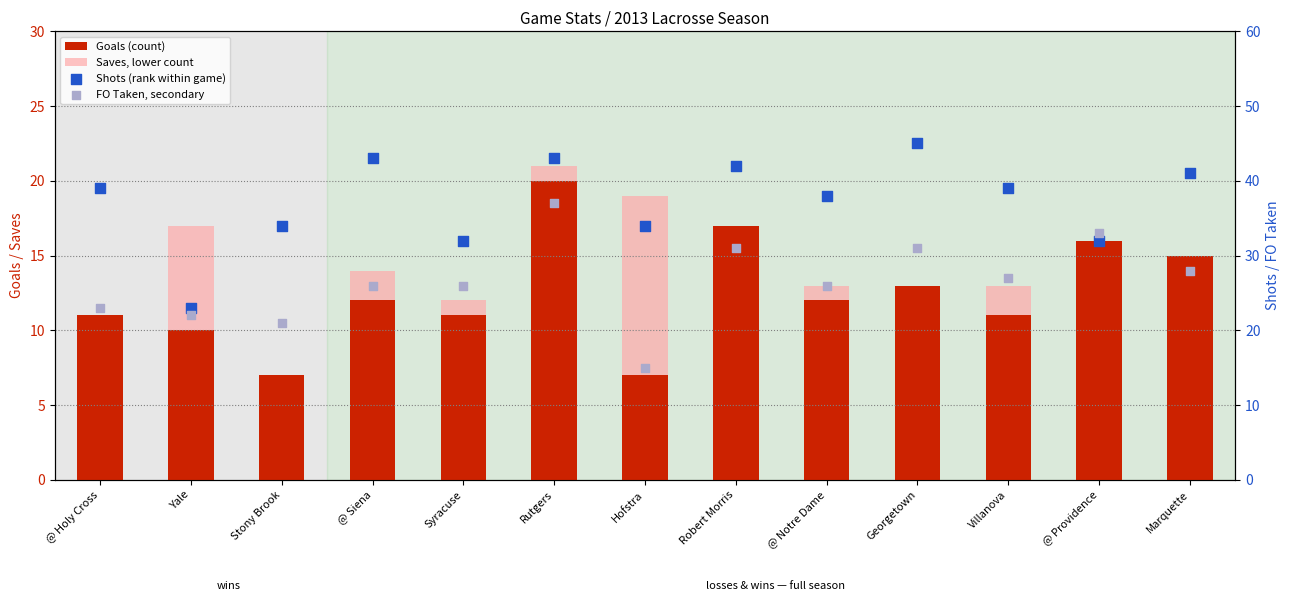

Which series contains the highest Y value?

Shots (rank within game)